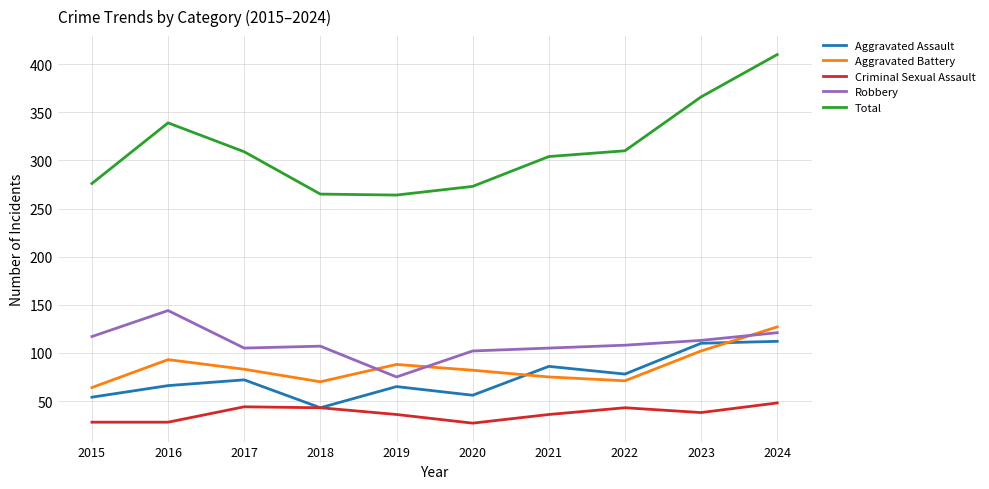

Rank the series at 2016 from highest to lowest value.

Total, Robbery, Aggravated Battery, Aggravated Assault, Criminal Sexual Assault